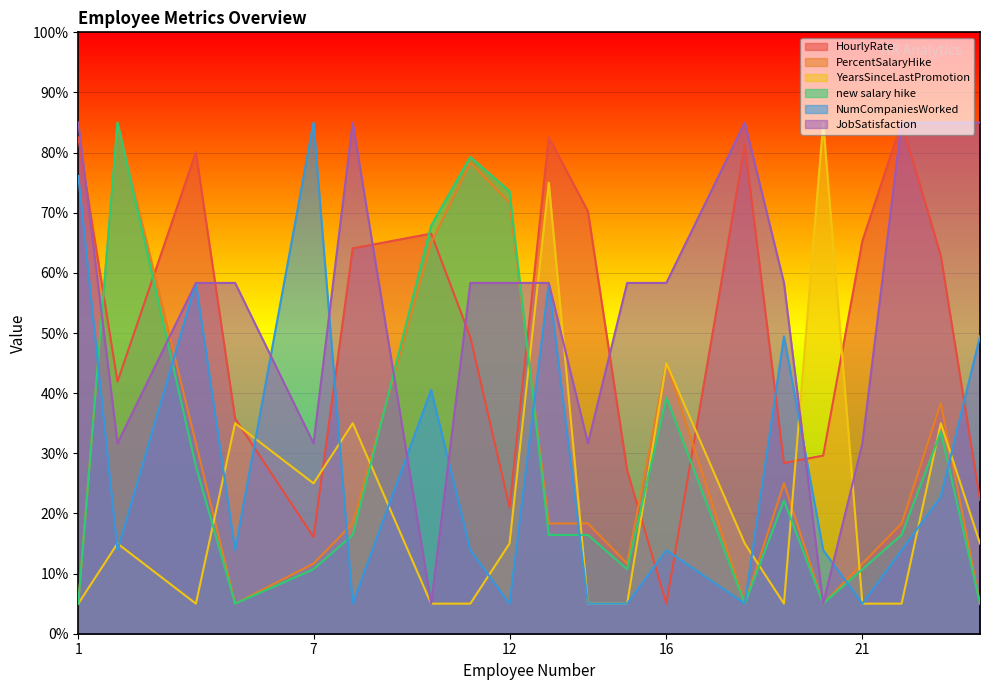

The value of PercentSalaryHike at 11 is 22.8. True or false?

False